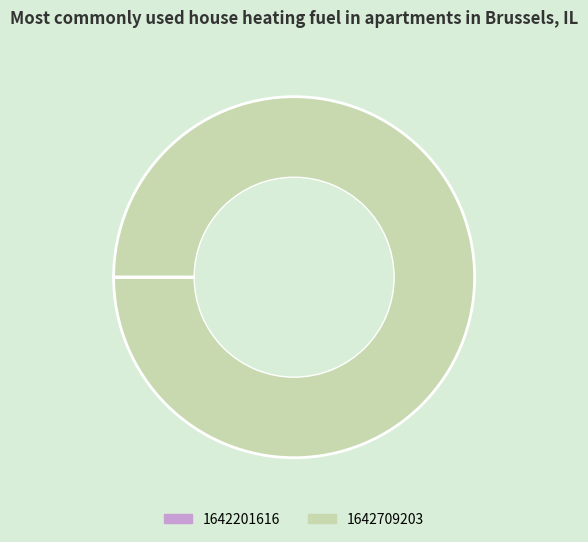

Which category has the biggest portion of the pie?

1642709203